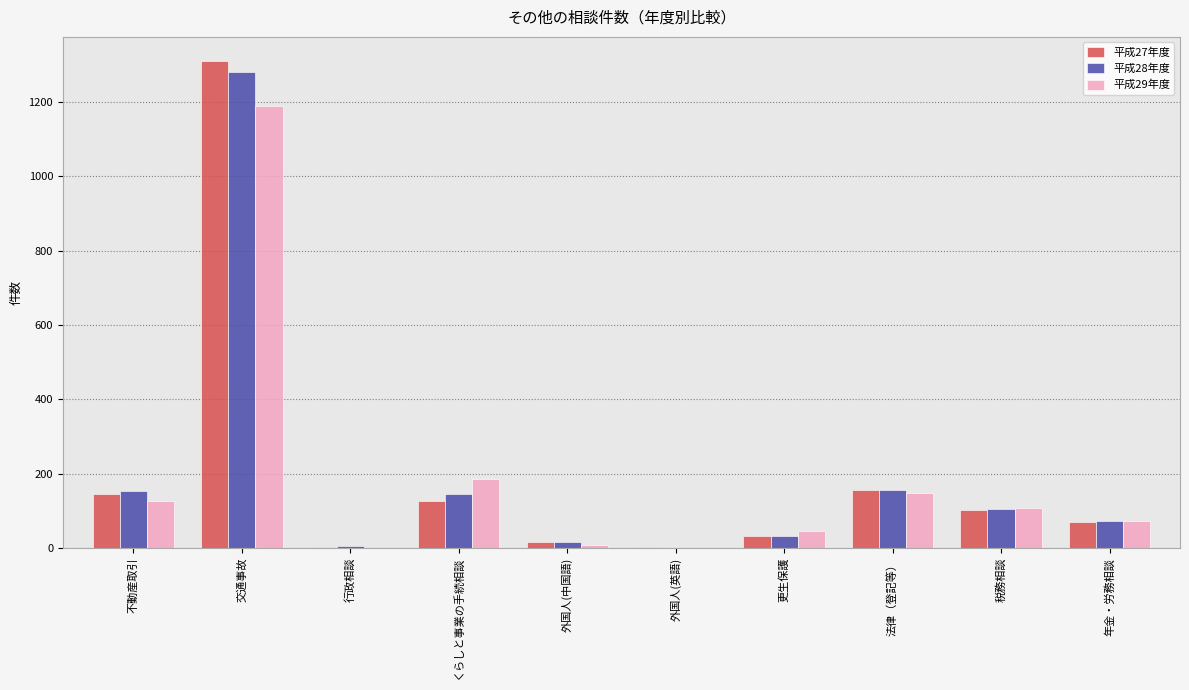

The 平成29年度 series shows 156 at 税務相談. True or false?

False